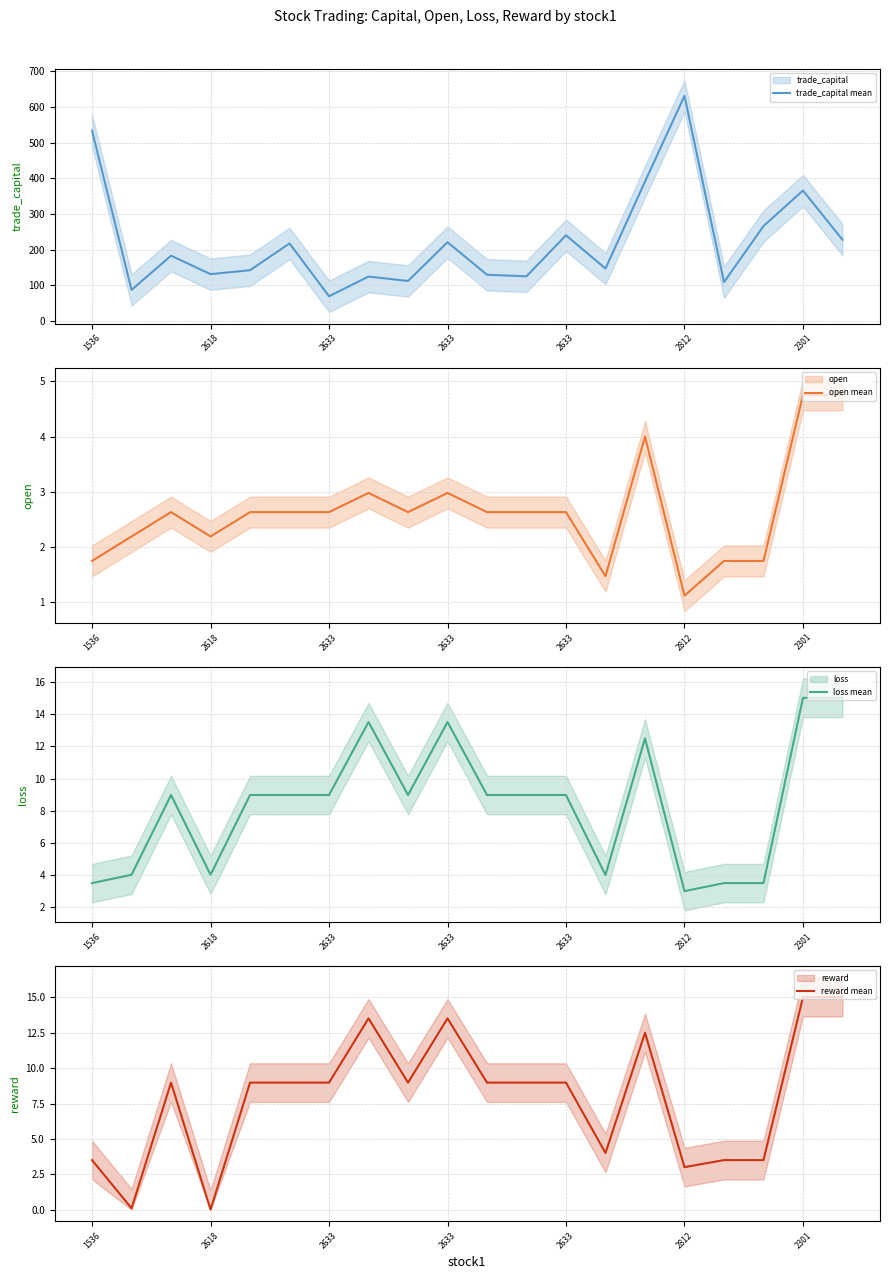

Reading right to left, transcribe all the data shown in this chart.

trade_capital mean: 227.9	365.9	266.2	108.9	631.3	391.0	147.1	240.5	125.4	129.7	221.0	112.3	124.6	69.4	217.5	142.5	131.4	183.2	87.3	533.5
open mean: 4.8	4.8	1.8	1.8	1.1	4.0	1.5	2.6	2.6	2.6	3.0	2.6	3.0	2.6	2.6	2.6	2.2	2.6	2.2	1.8
loss mean: 15.0	15.0	3.5	3.5	3.0	12.5	4.0	9.0	9.0	9.0	13.5	9.0	13.5	9.0	9.0	9.0	4.0	9.0	4.0	3.5
reward mean: 15.0	15.0	3.5	3.5	3.0	12.5	4.0	9.0	9.0	9.0	13.5	9.0	13.5	9.0	9.0	9.0	0.0	9.0	0.1	3.5